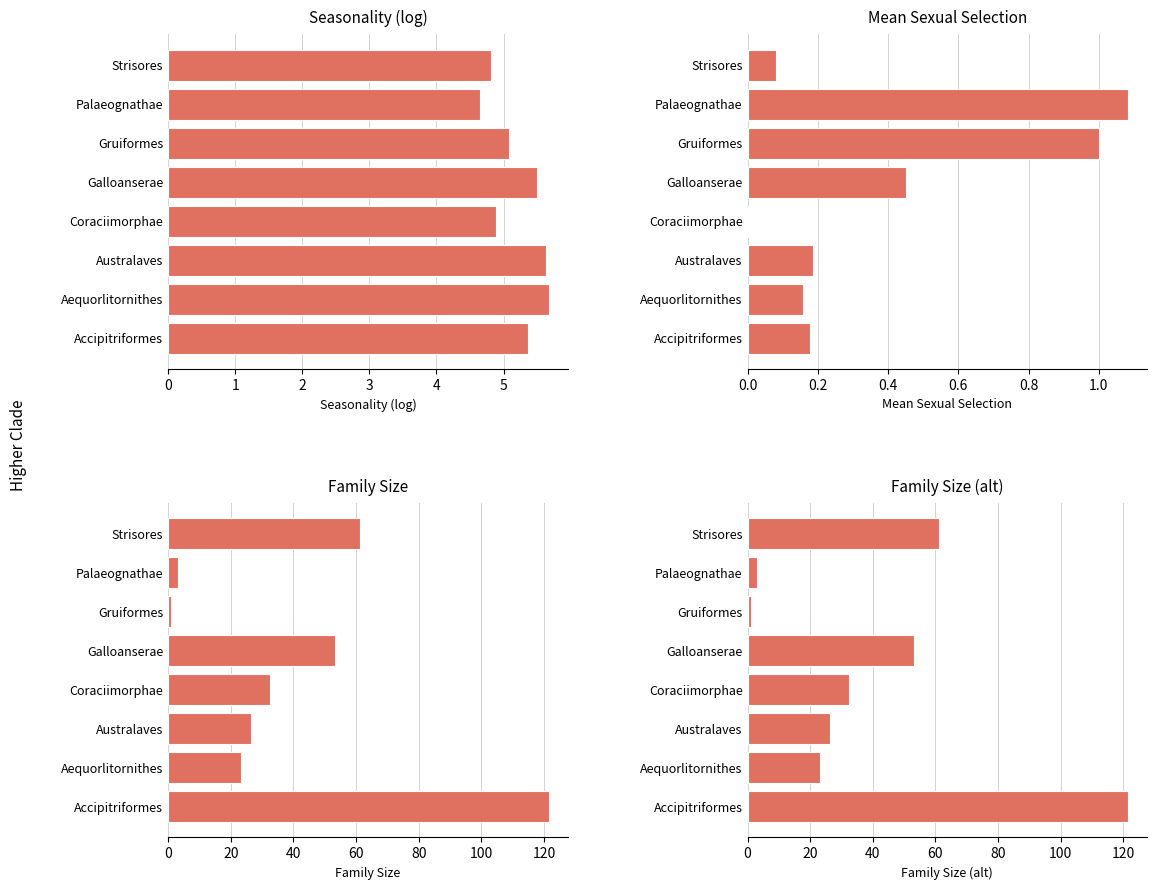

Reading left to right, list all the values displayed in this chart.

Seasonality (log): 5.4	5.7	5.6	4.9	5.5	5.1	4.6	4.8
Mean Sexual Selection: 0.2	0.2	0.2	0.0	0.5	1.0	1.1	0.1
Family Size: 121.5	23.3	26.4	32.5	53.3	1.0	3.0	61.3
Family Size (detail): 121.5	23.3	26.4	32.5	53.3	1.0	3.0	61.3